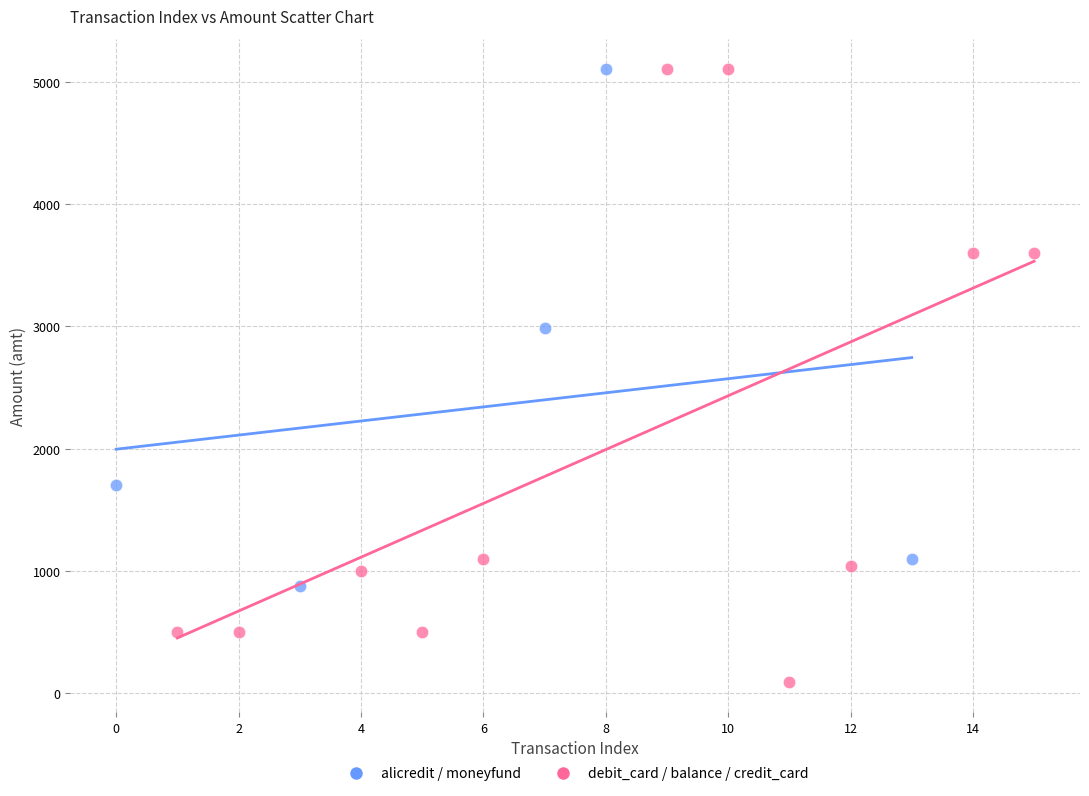

Which series has the largest Y range (max minus min)?

debit_card / balance / credit_card